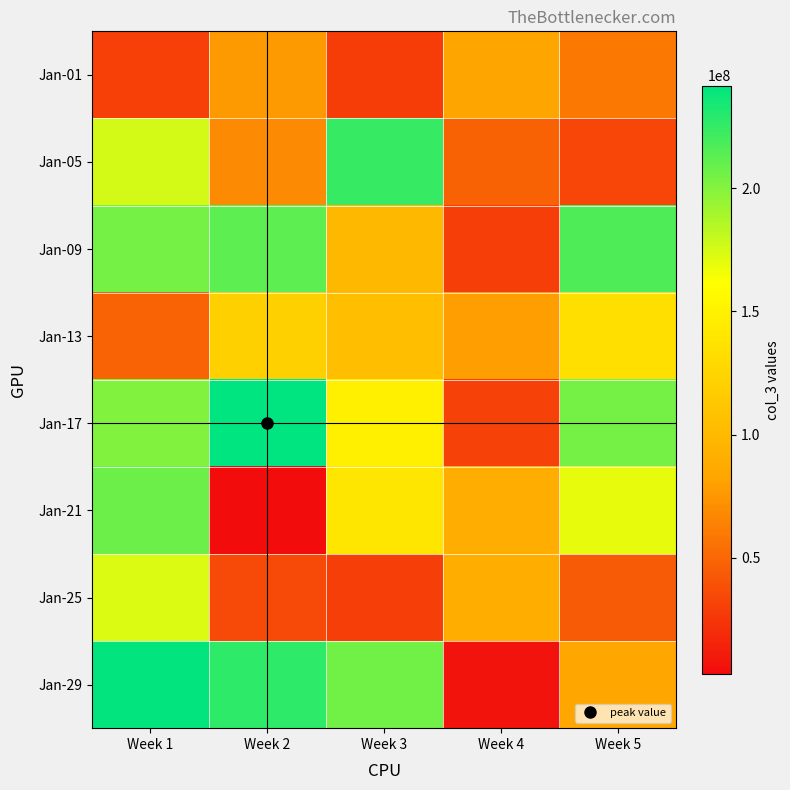

Rank the series by their maximum value, from lowest to highest.

Jan-01, Jan-13, Jan-25, Jan-21, Jan-09, Jan-05, Jan-29, Jan-17